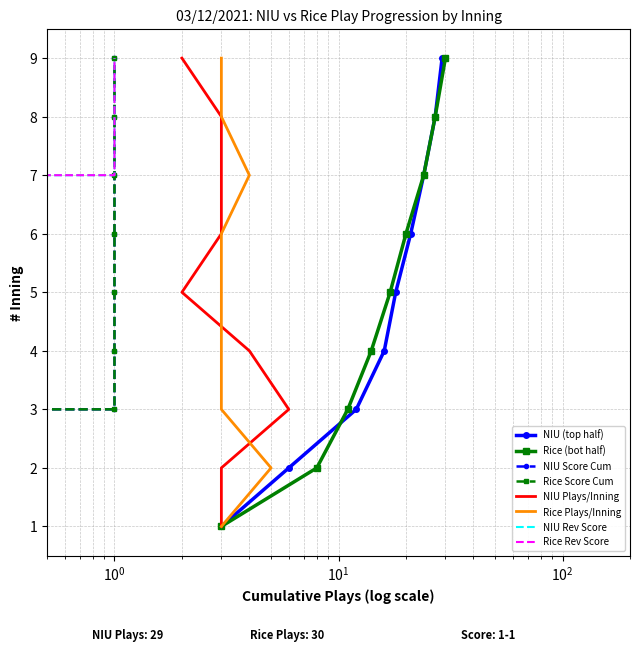

True or false: NIU (top half) has more than 1 points higher than both neighbors.

False